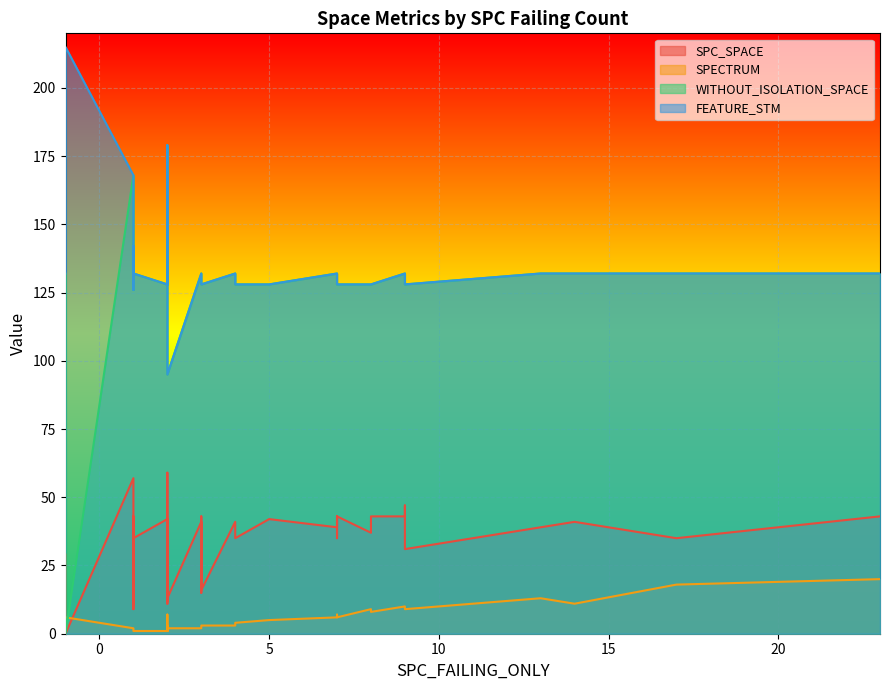

What is the approximate value of SPC_SPACE at 7?

43